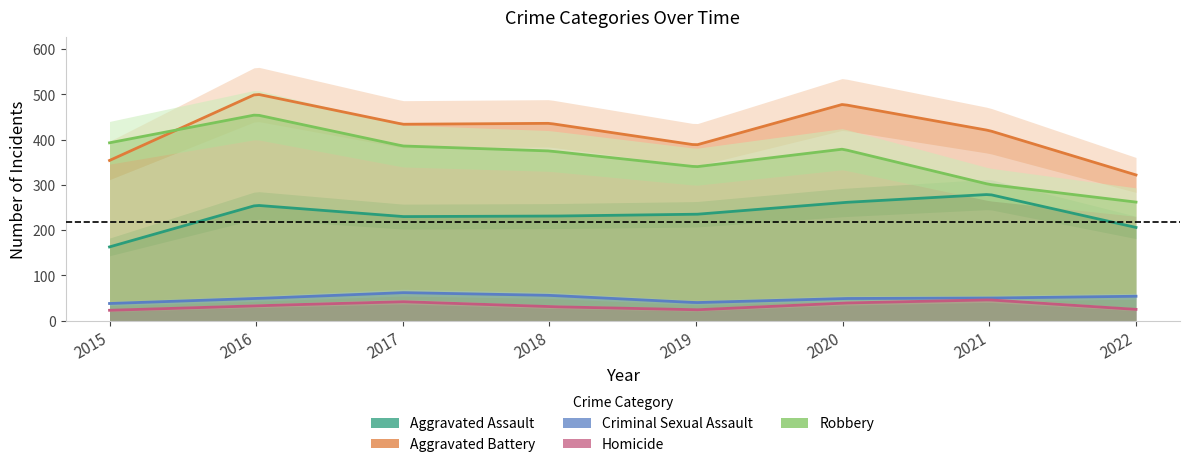

True or false: Aggravated Battery and Homicide intersect in this chart.

False